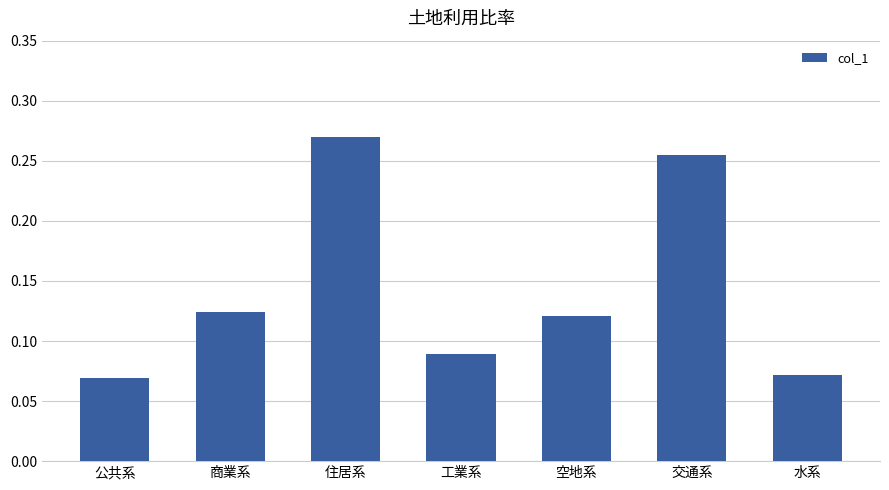

What is the label of the 2nd bar from the left?

商業系